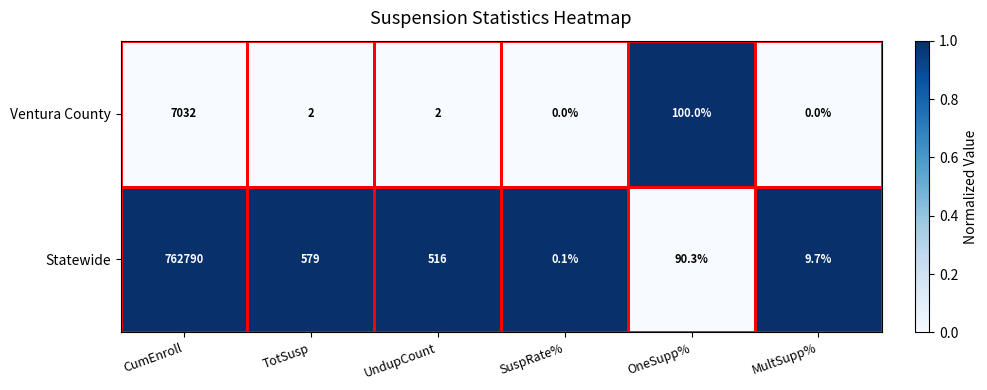

List the series in order of their overall mean, highest first.

Statewide, Ventura County